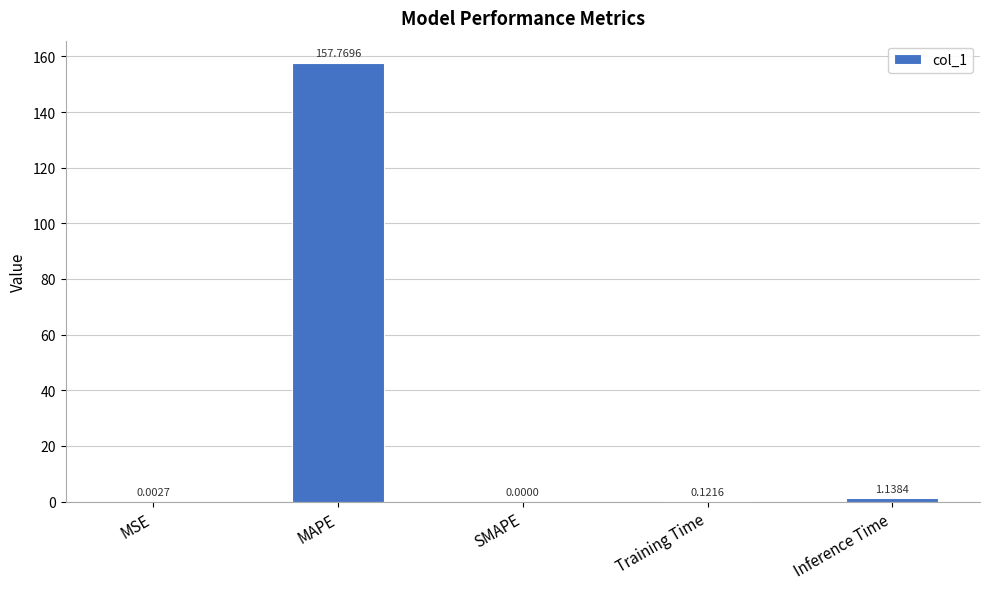

Where is the data nearest to the value 78?

Inference Time